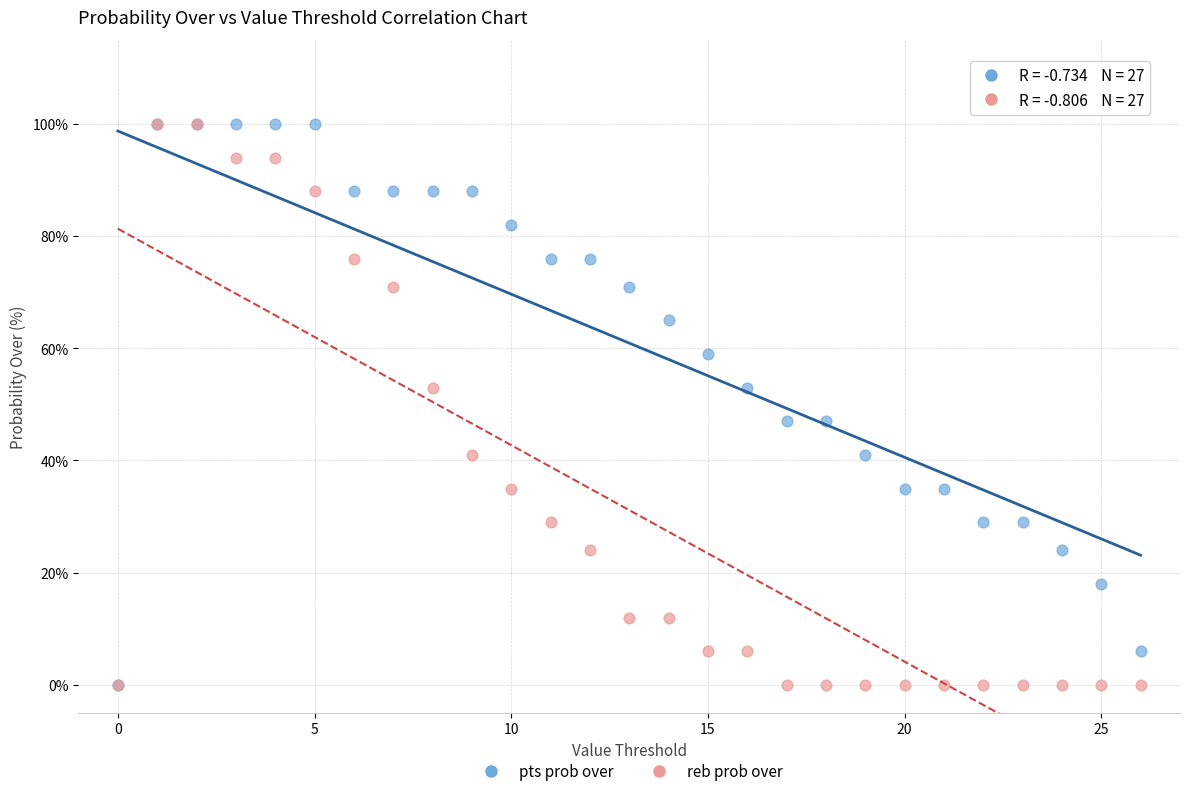

What are all the series names shown in the legend?

pts prob over, reb prob over